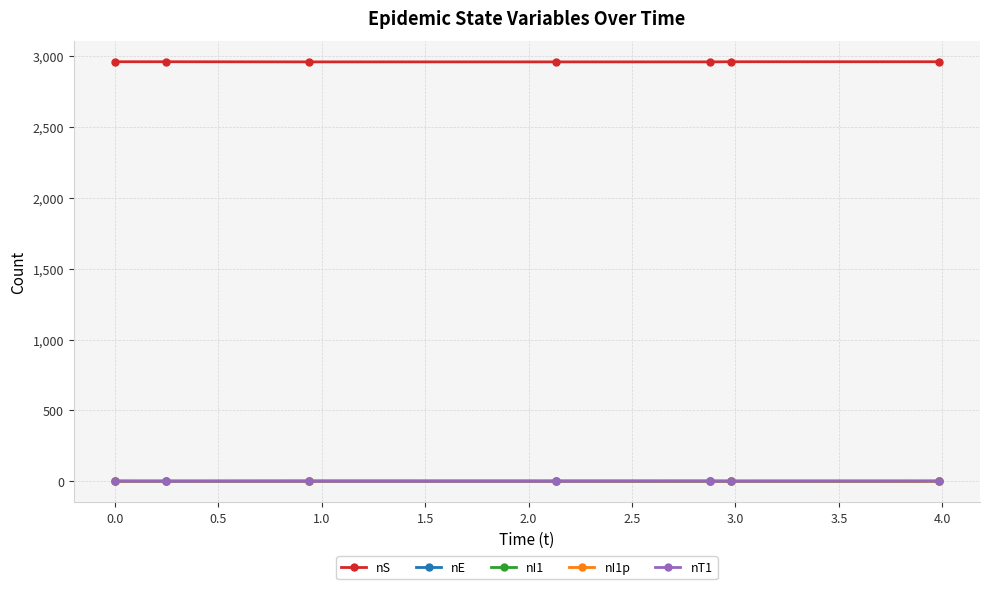

Which series has the largest total across all categories?

nS